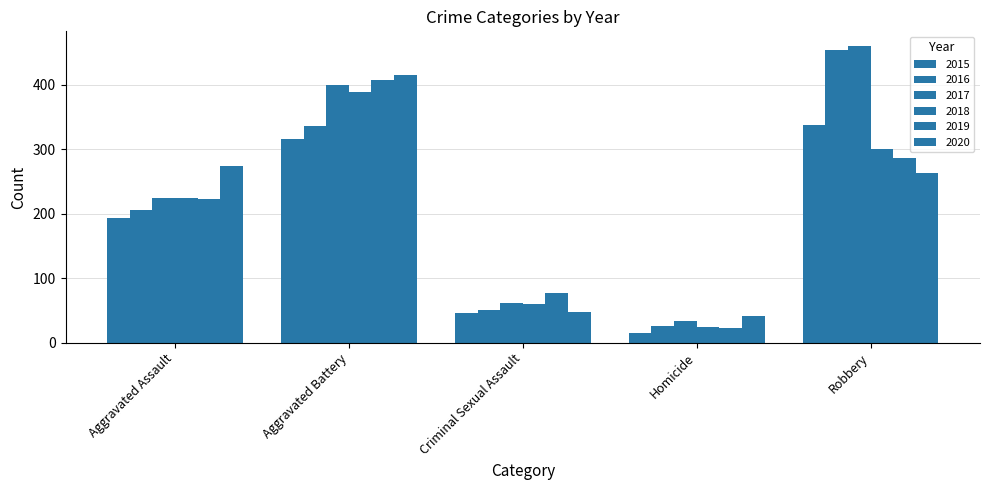

What is the difference between the maximum and minimum values in the 2019 series?

385